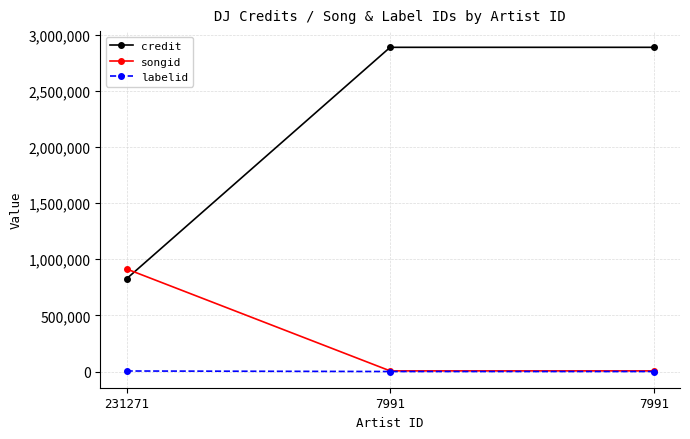

Count the number of categories in the chart.

3